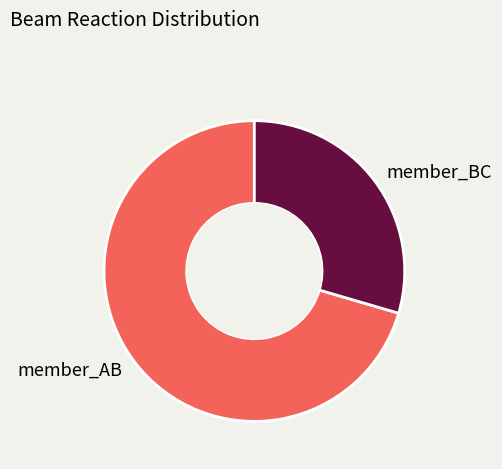

Which category has the biggest portion of the pie?

member_AB